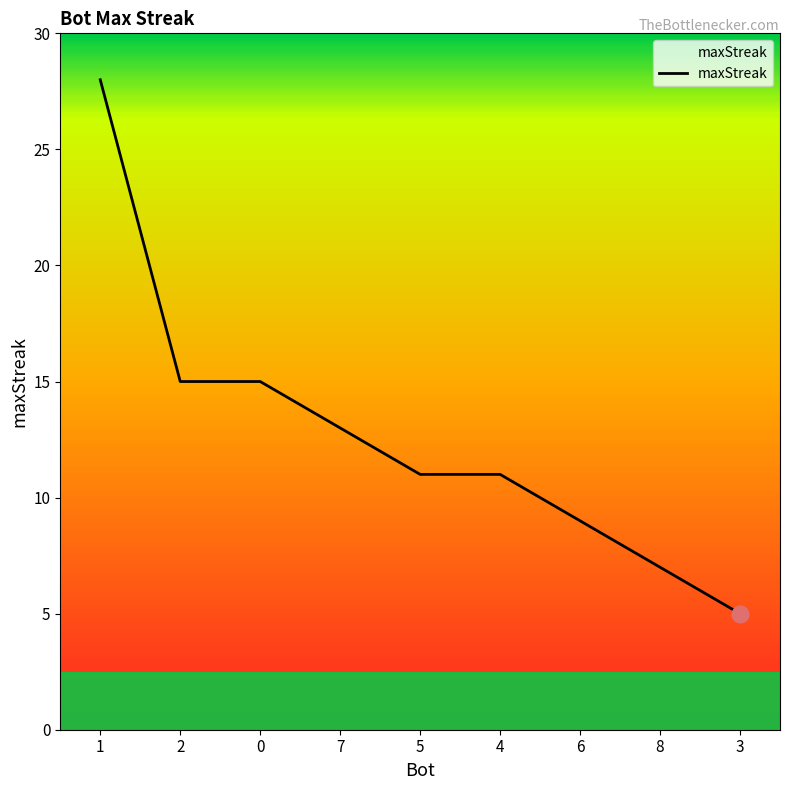

Does the chart have visible grid lines?

No